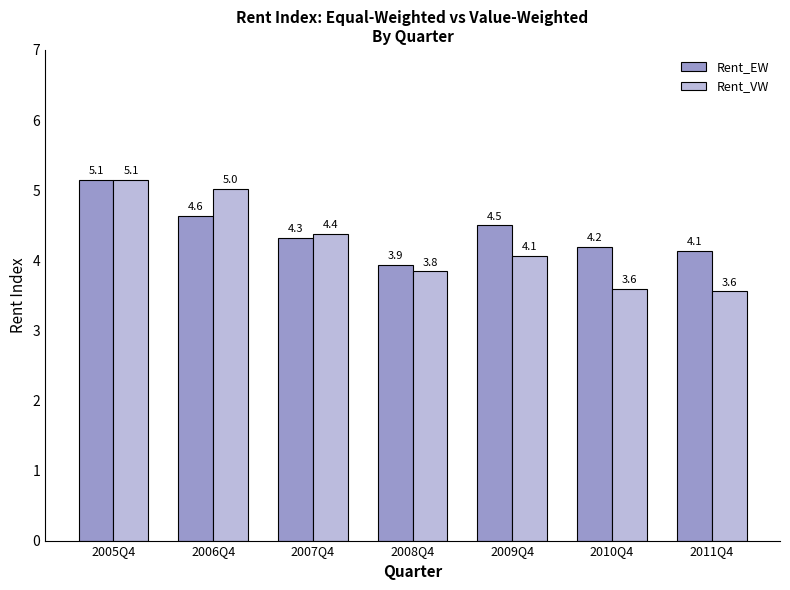

Which series has the largest total across all categories?

Rent_EW